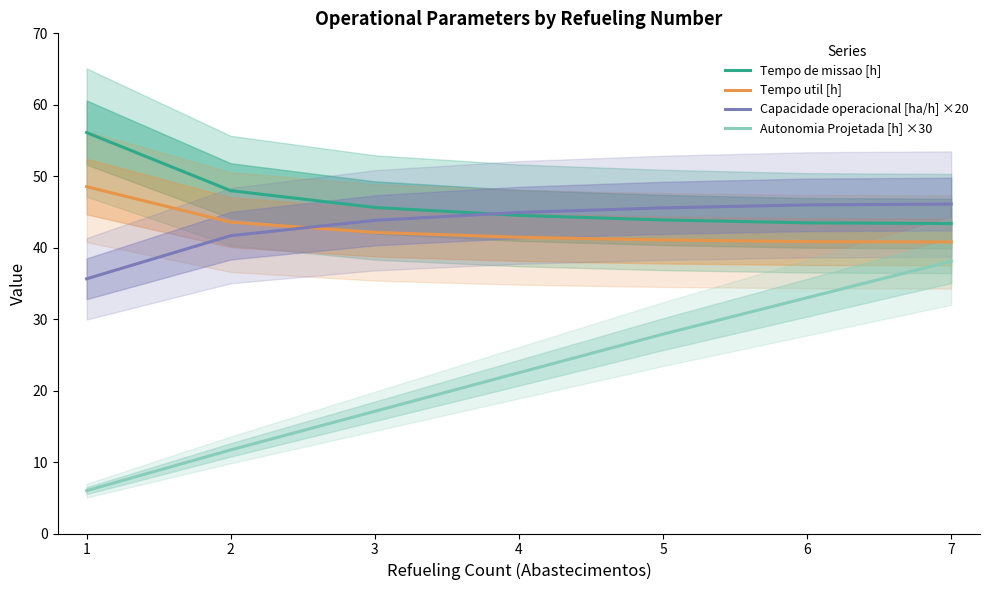

Is it true that Autonomia Projetada [h] ×30 equals 18.2 at 2?

False